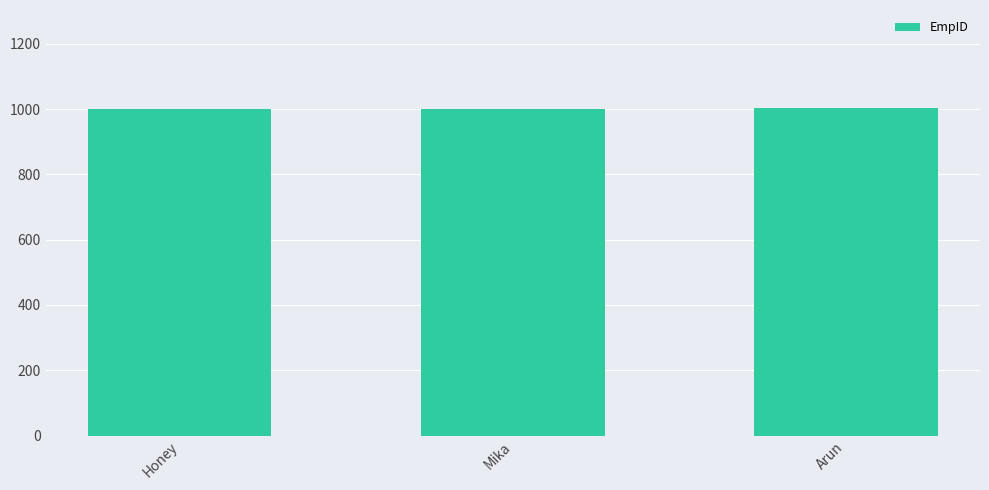

How many distinct data groups are displayed?

1